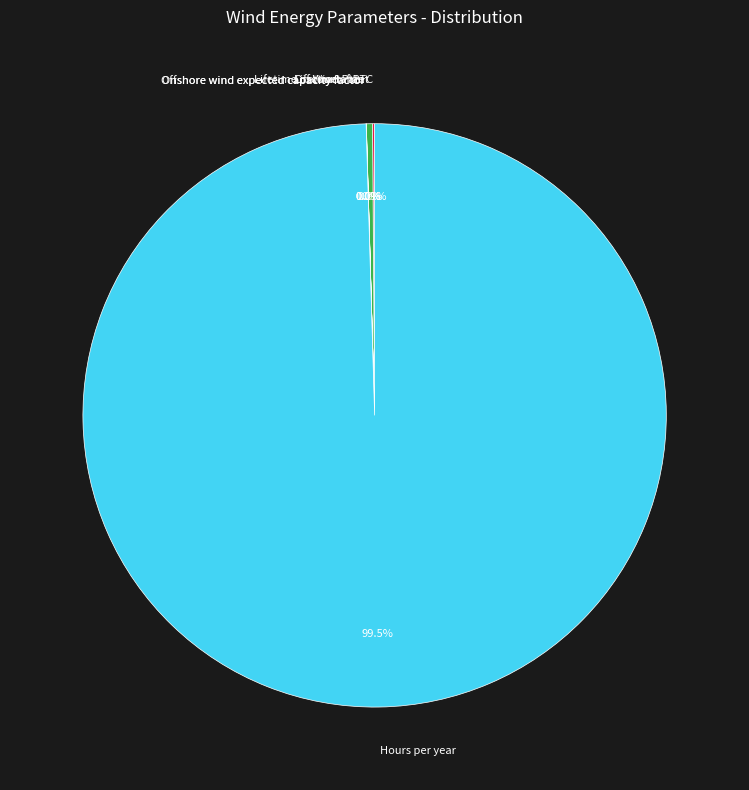

What is the total percentage of Lifetime of Wind Plant and Hours per year?

99.9%